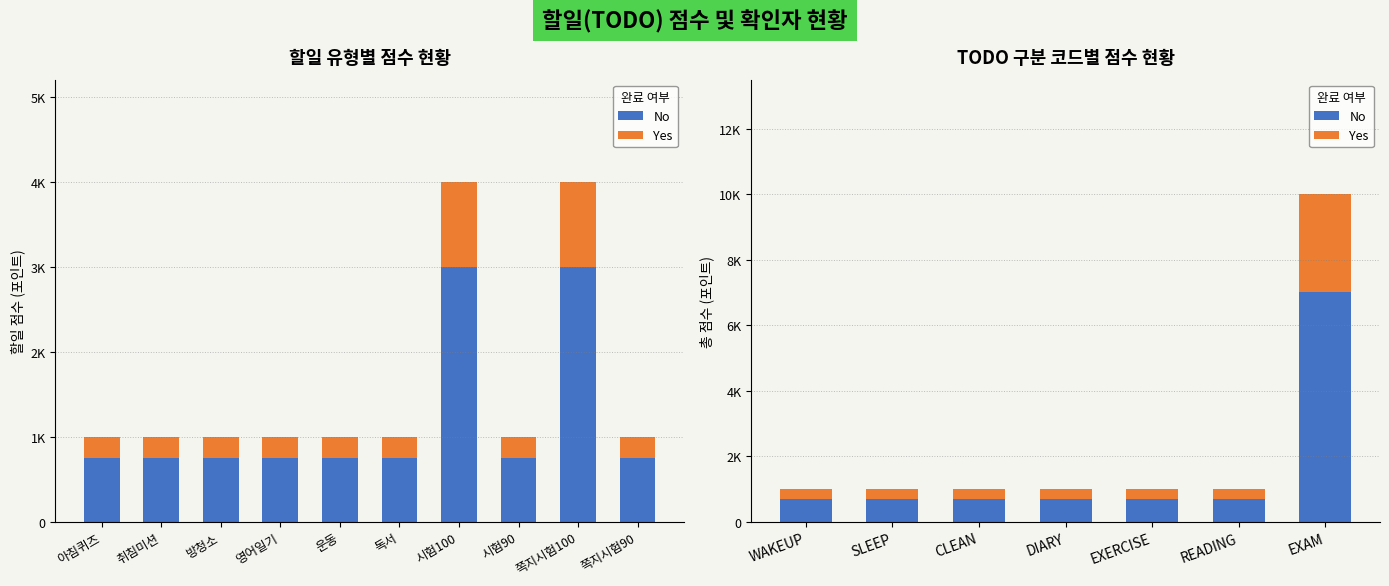

What is the label of the 4th bar from the left?

DIARY